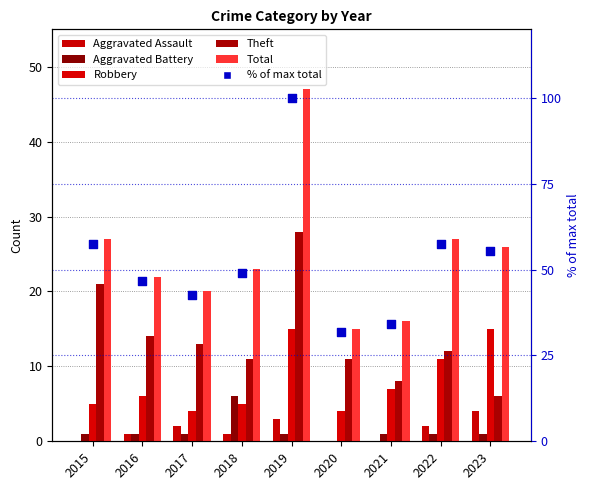

Is the value of Aggravated Assault at 2021 greater than the value of Robbery at 2021?

No